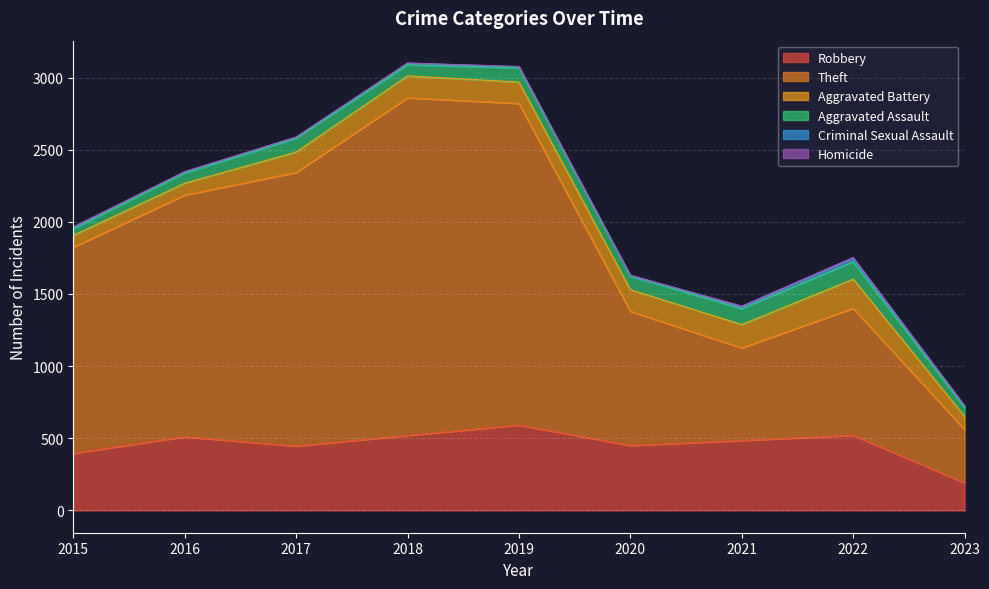

At which category does Robbery reach its first local peak?

2016